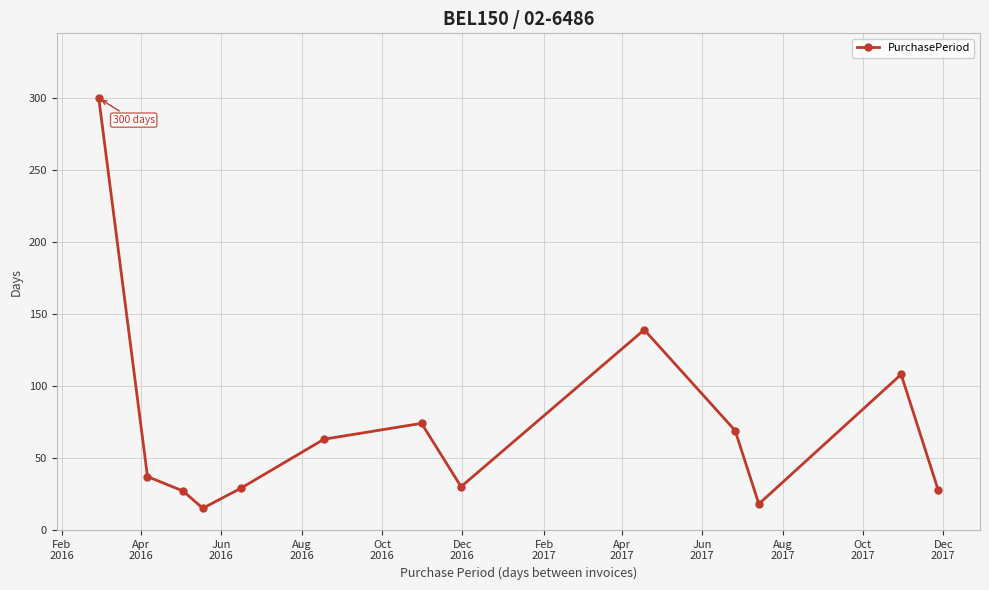

What is the average value?

72